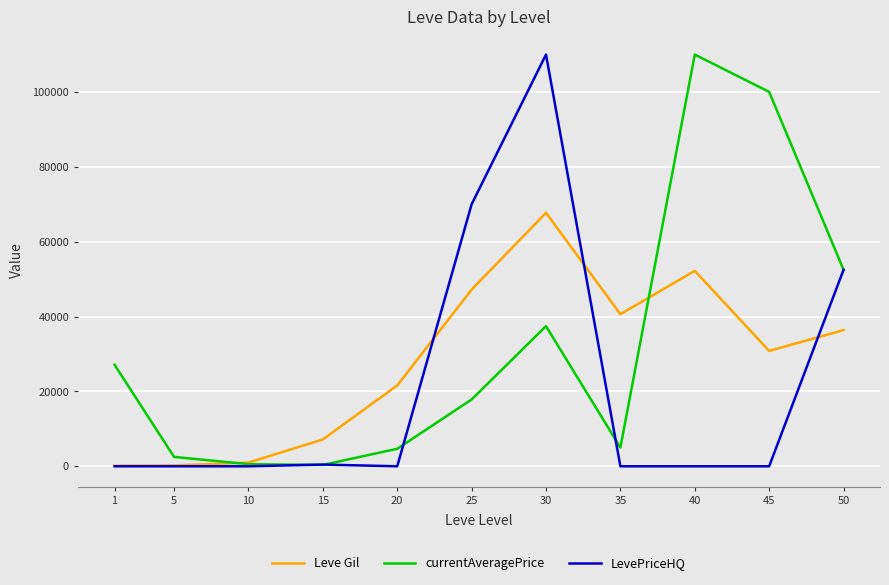

Rank the series by their average value, from highest to lowest.

currentAveragePrice, Leve Gil, LevePriceHQ